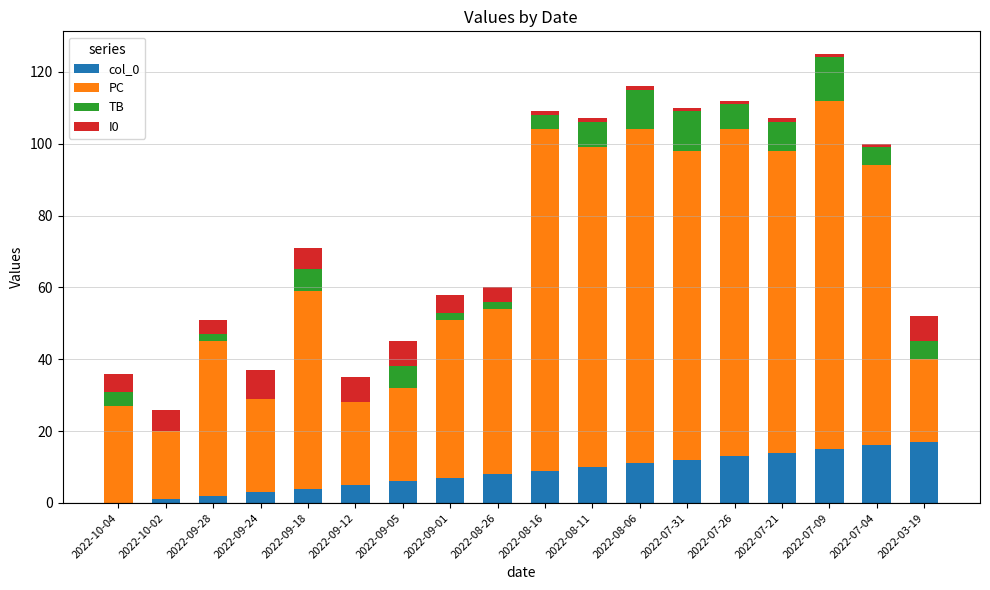

The col_0 series shows 6 at 2022-09-05. True or false?

True